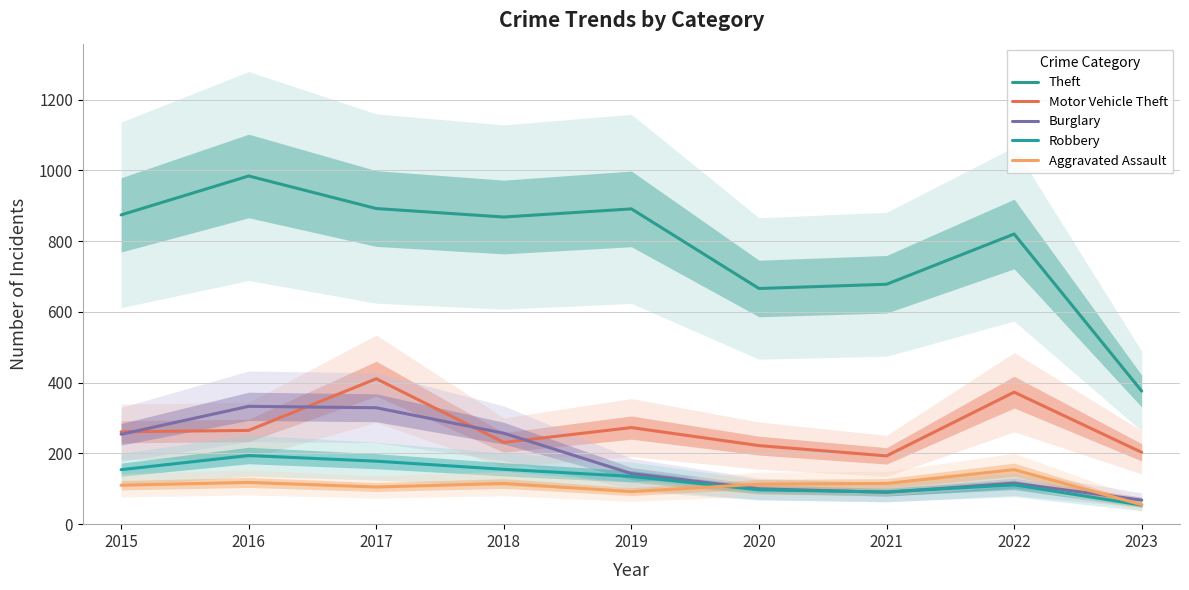

In Aggravated Assault, how many points are lower than both neighbors (excluding endpoints)?

2